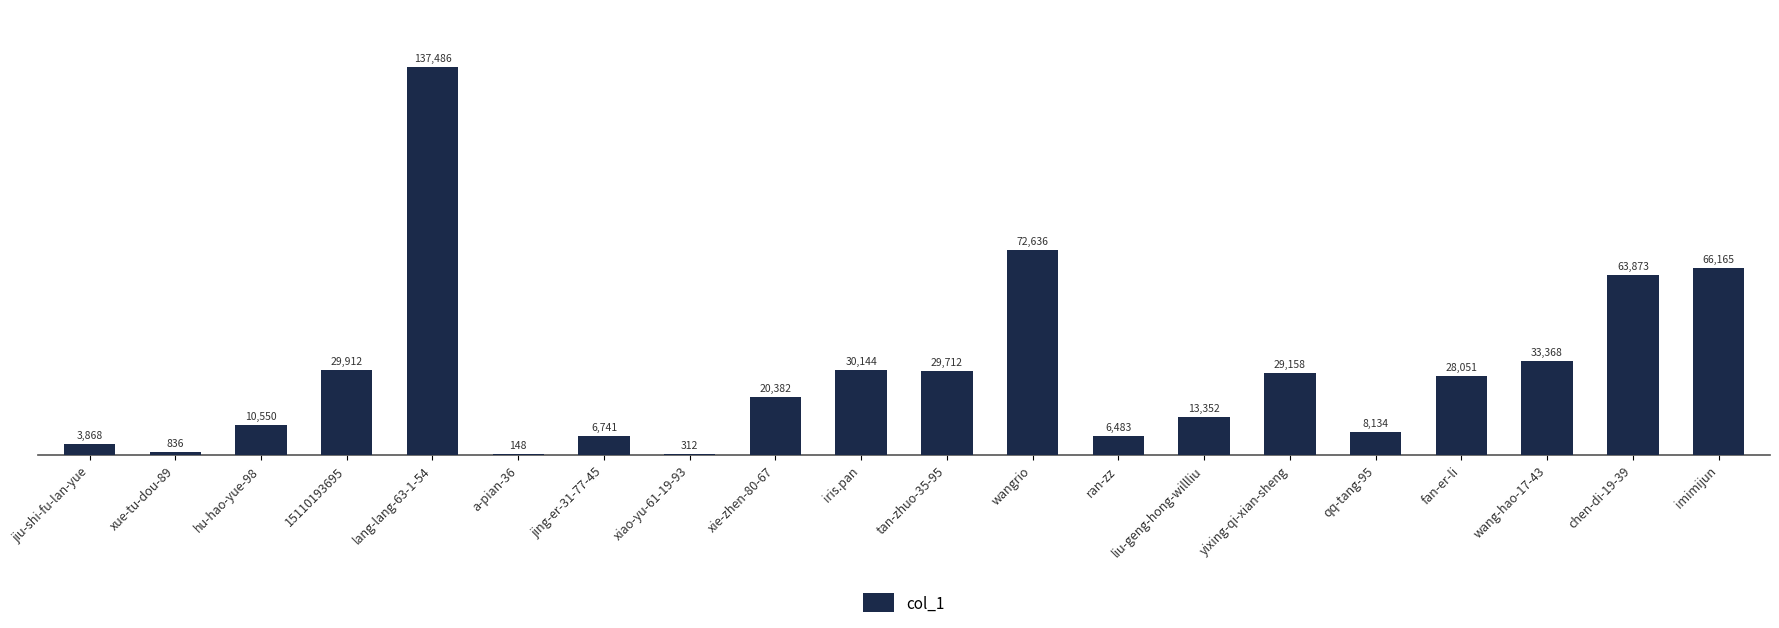

At which label does the data first exceed 28051?

15110193695